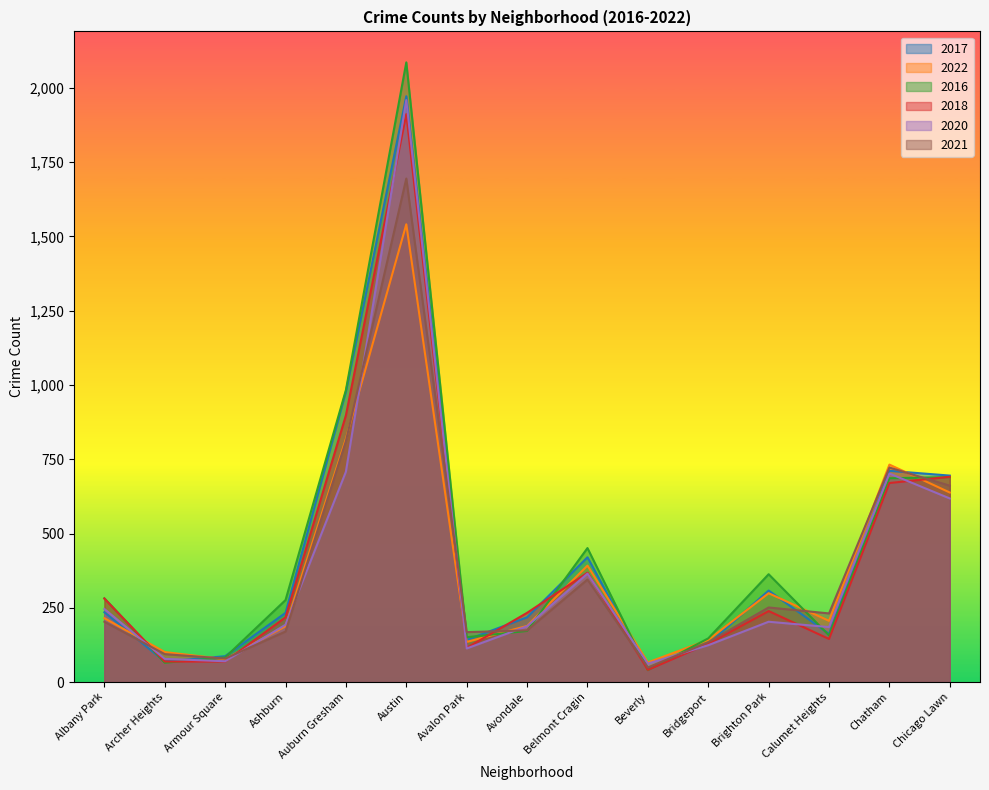

The 2016 series shows 375 at Ashburn. True or false?

False